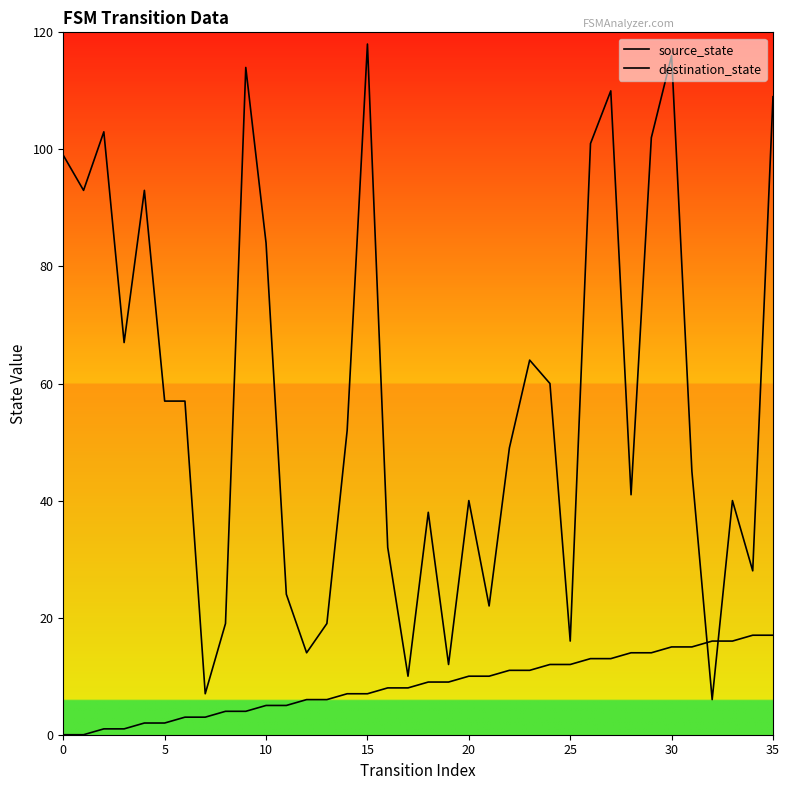

Rank the series by their maximum value, from highest to lowest.

destination_state, source_state